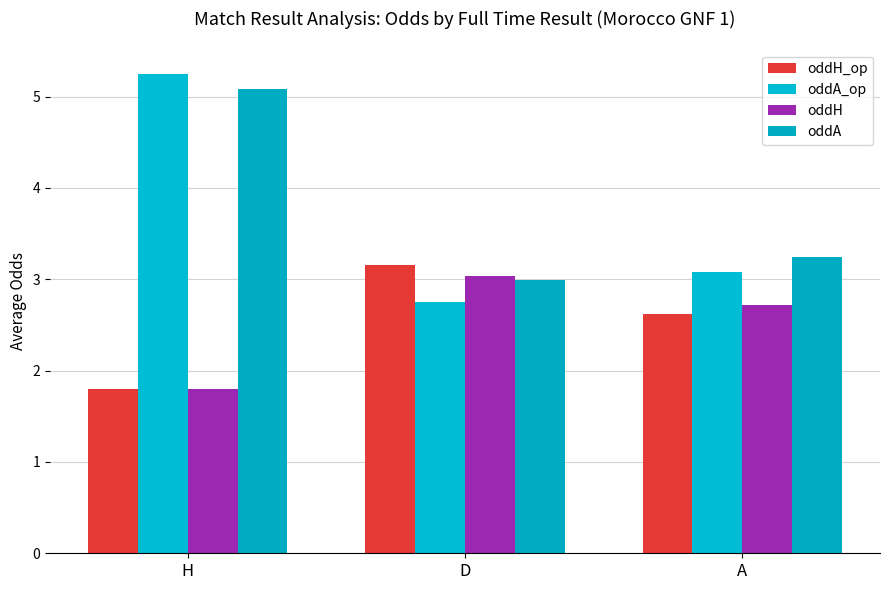

The value of oddH at A is 1.6. True or false?

False